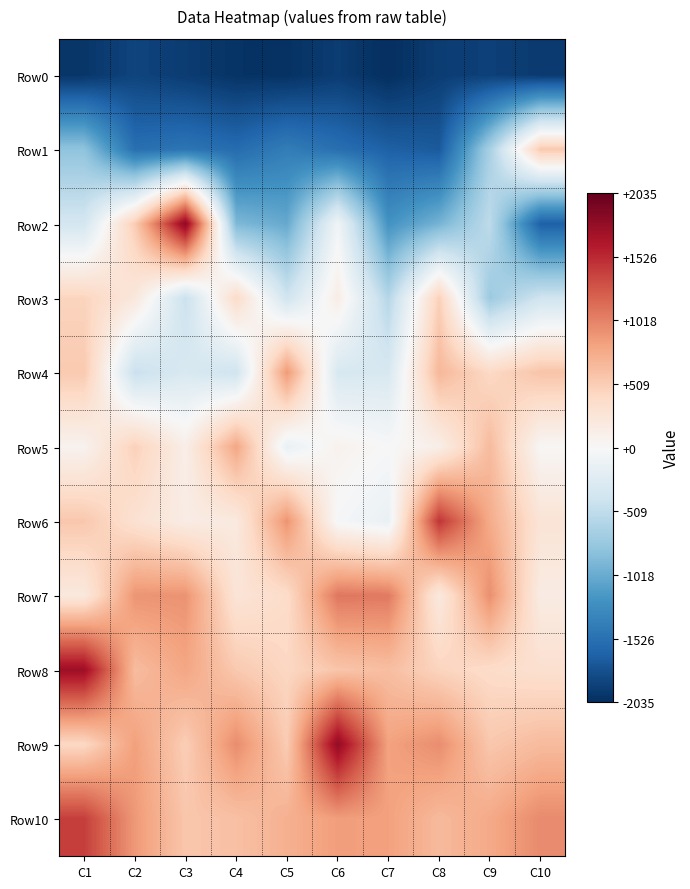

At how many categories does at least one series exceed 486?

10